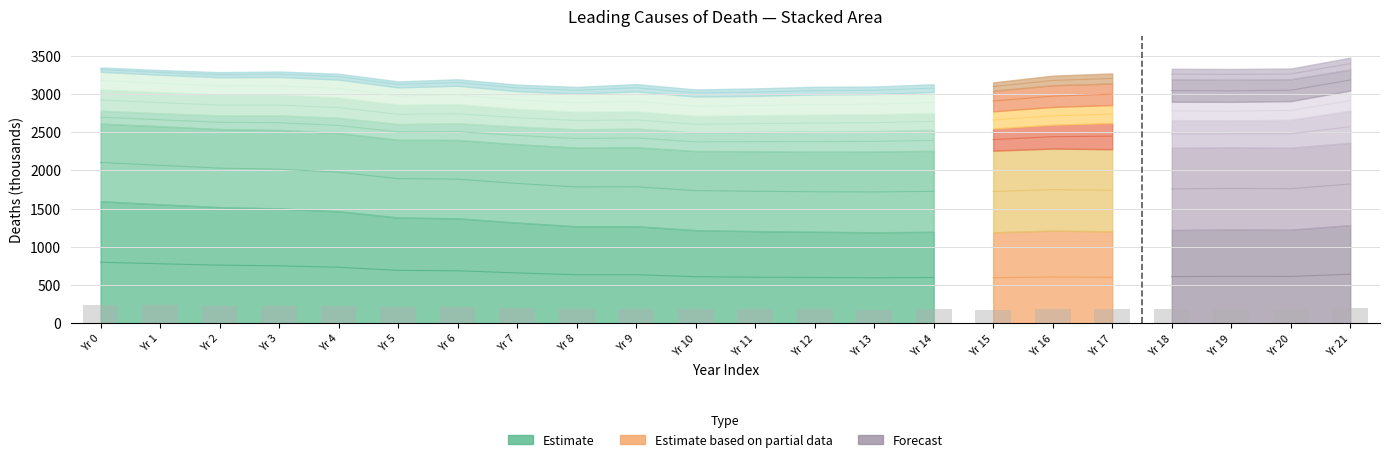

What is the difference between the values at Yr 10 and Yr 3?

42.7